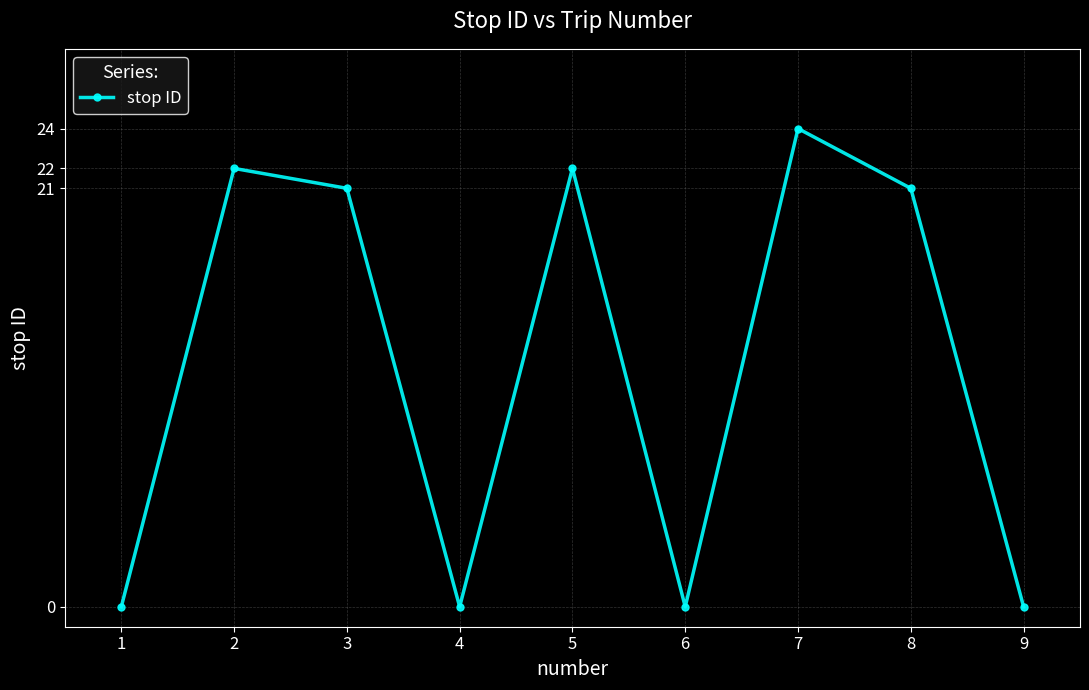

How many interior local valleys (lower than both neighbors) does the data have?

2